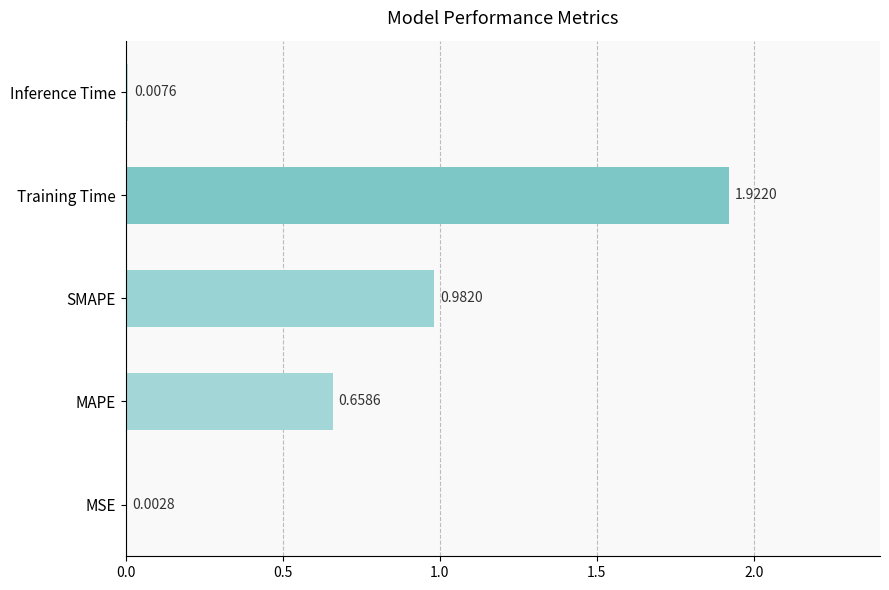

What is the sum of all values?

3.6